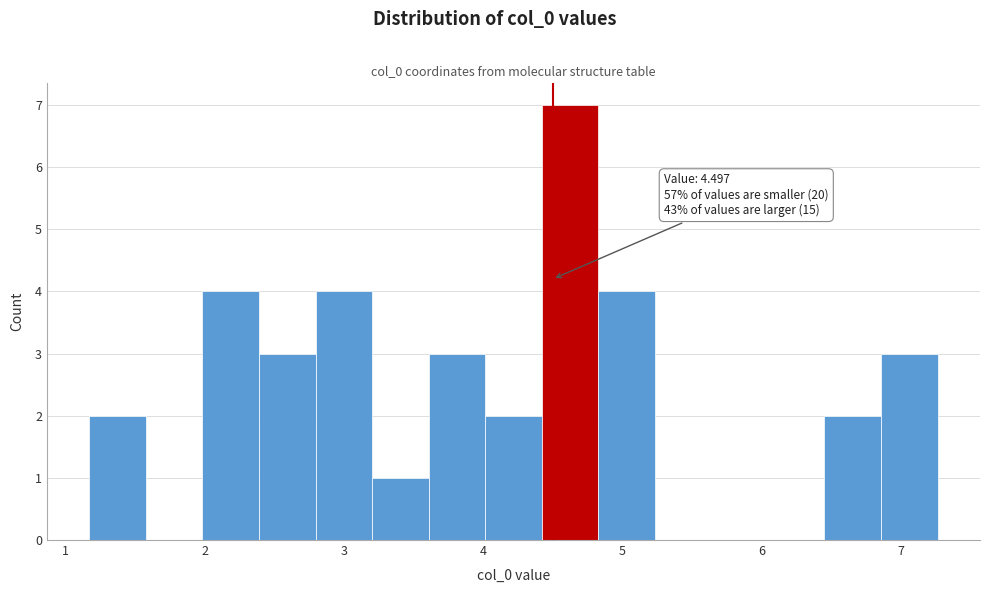

Which range on the x-axis has the tallest bar?

4.4 to 4.8